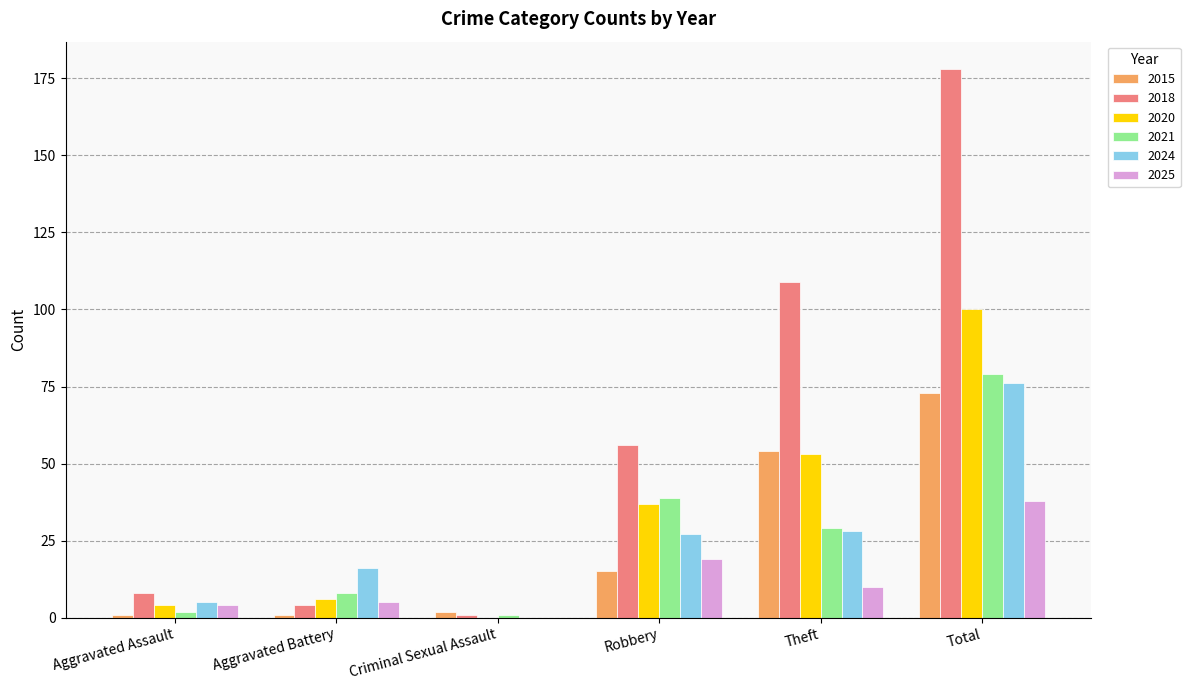

Is it true that 2025 equals 0 at Criminal Sexual Assault?

True